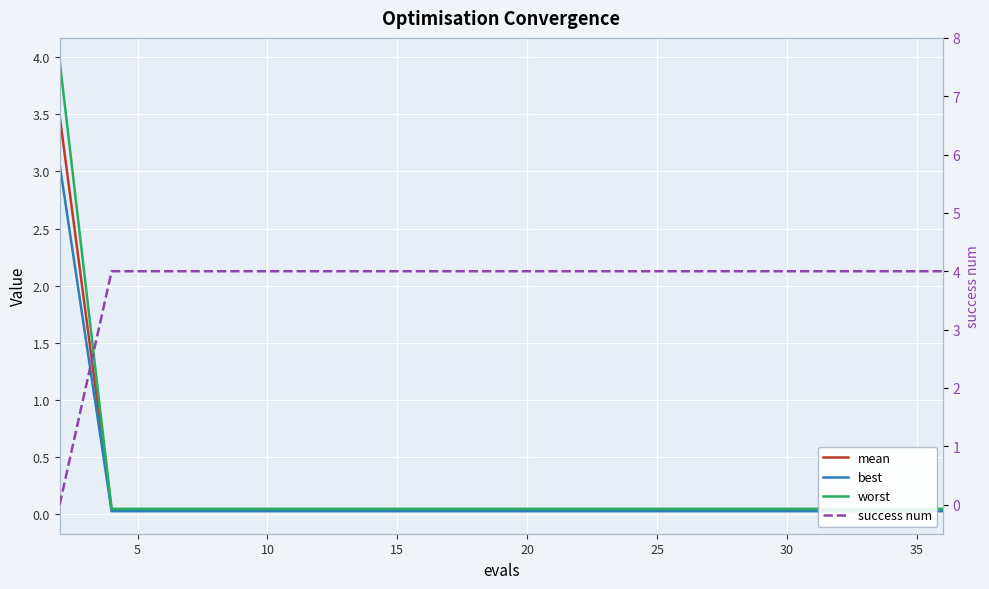

How many data points does each series have?

20